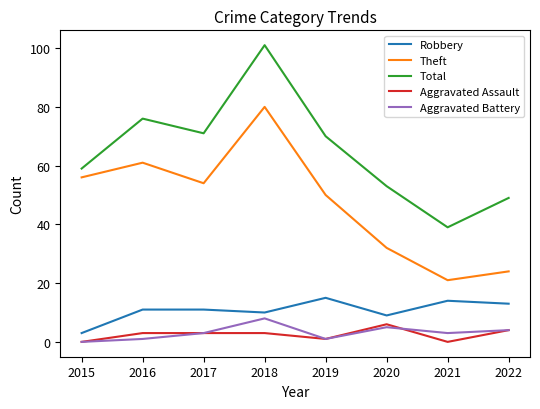

At which category is the sum across all series the highest?

2018